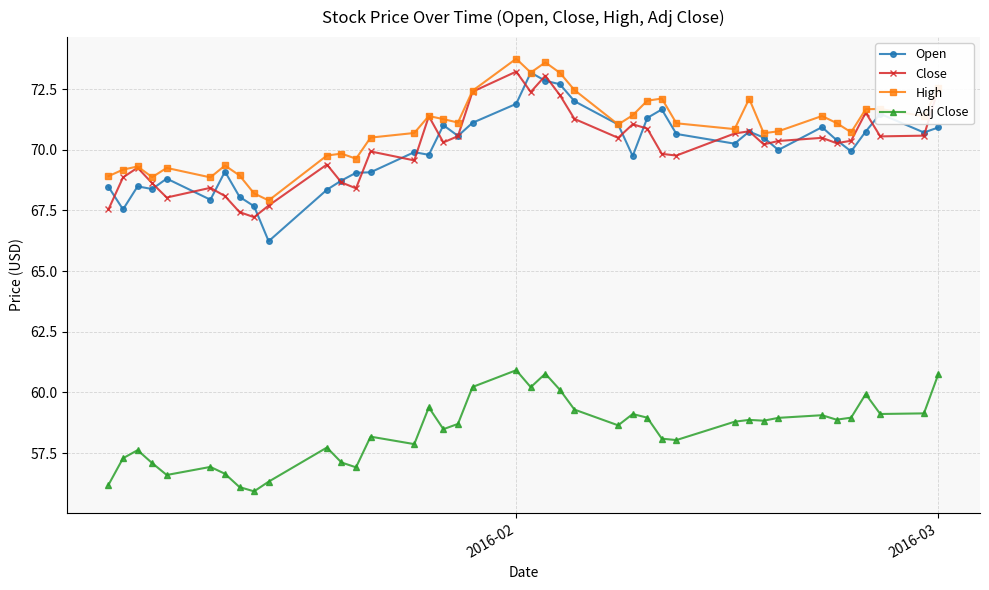

True or false: Open has more than 2 points higher than both neighbors.

True